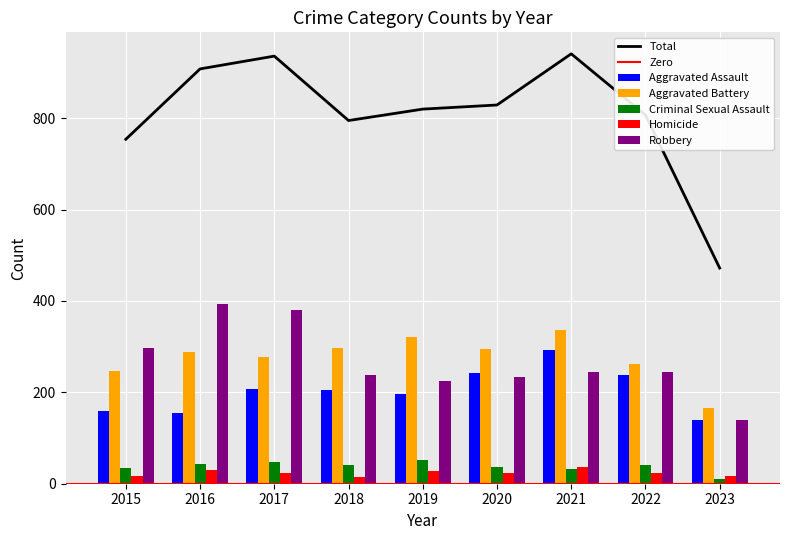

What are all the series names shown in the legend?

Aggravated Assault, Aggravated Battery, Criminal Sexual Assault, Homicide, Robbery